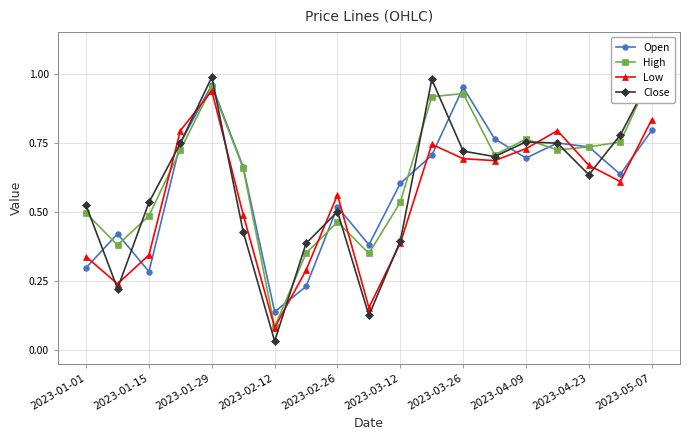

How many interior local peaks does the Open series have?

5